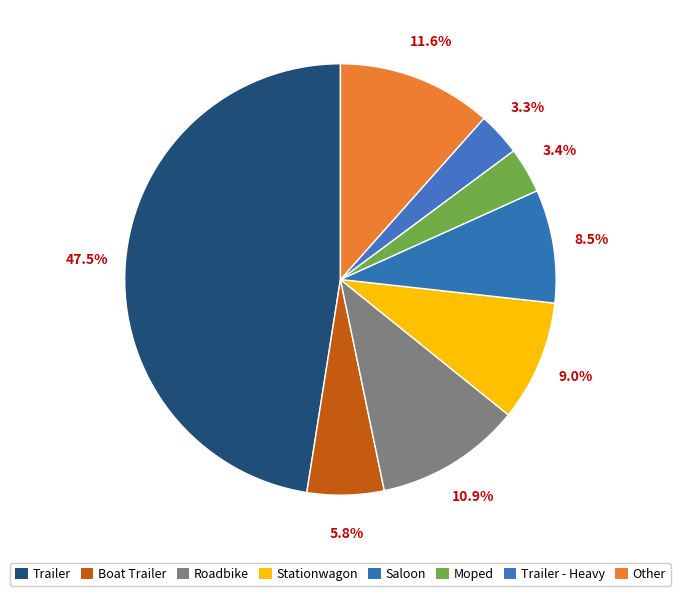

To the nearest percent, what percentage of the pie is Boat Trailer?

6%